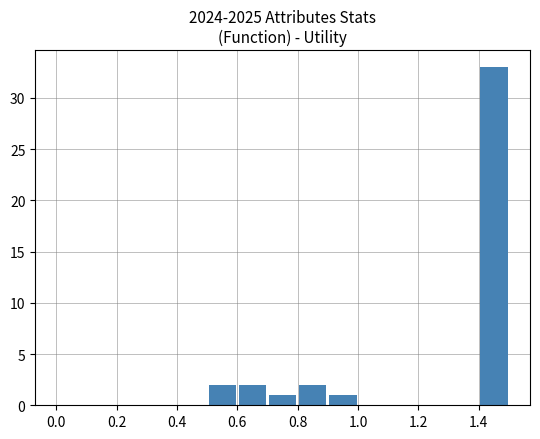

What is the greatest value displayed?

33